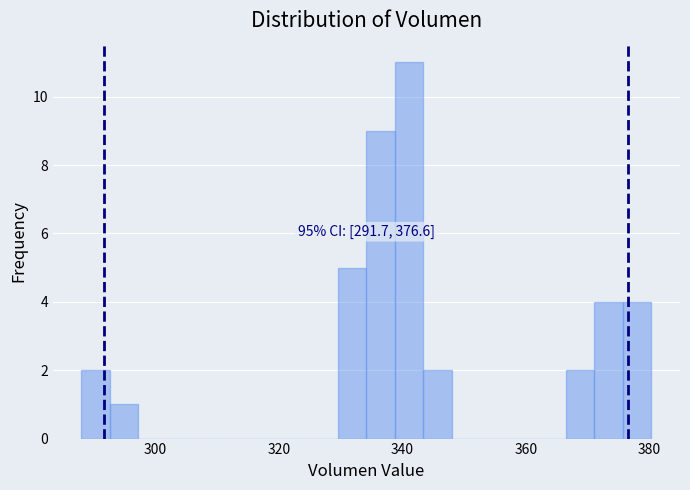

Read against the x-axis, roughly where is the centre of the tallest bar?

342